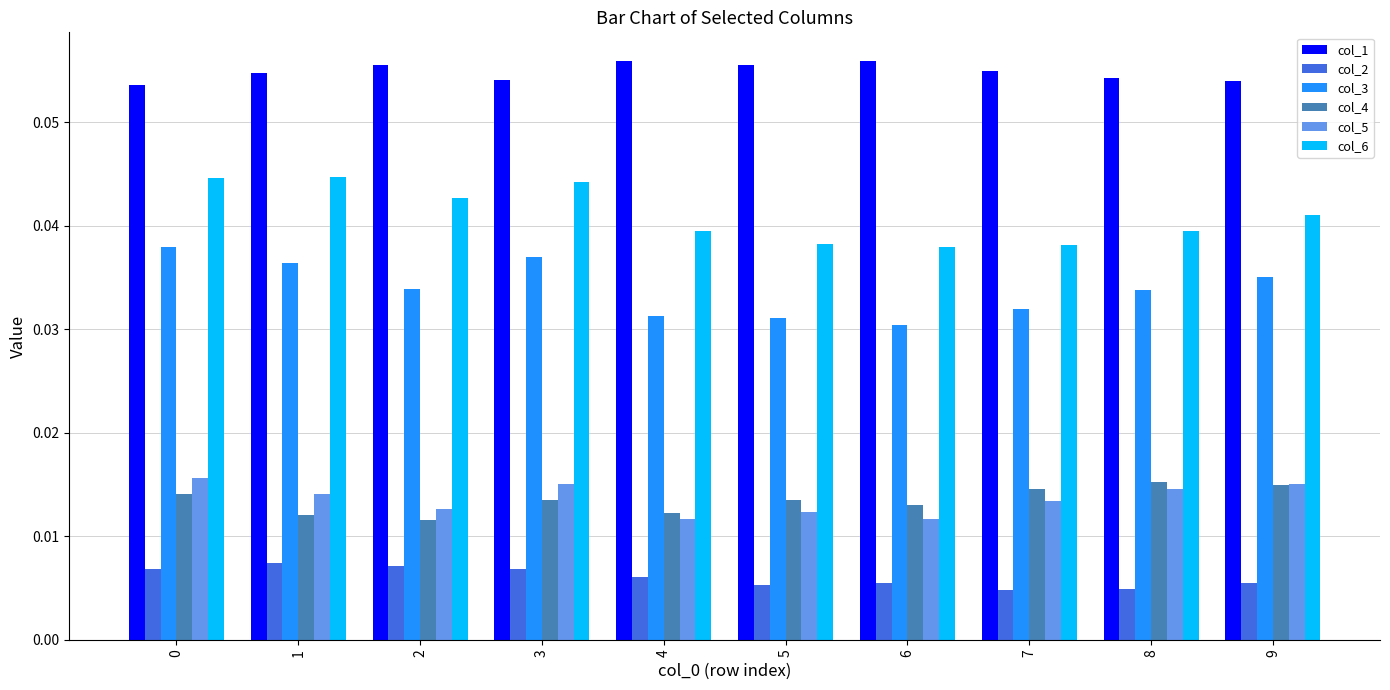

The col_3 series shows 0.1 at 6. True or false?

False